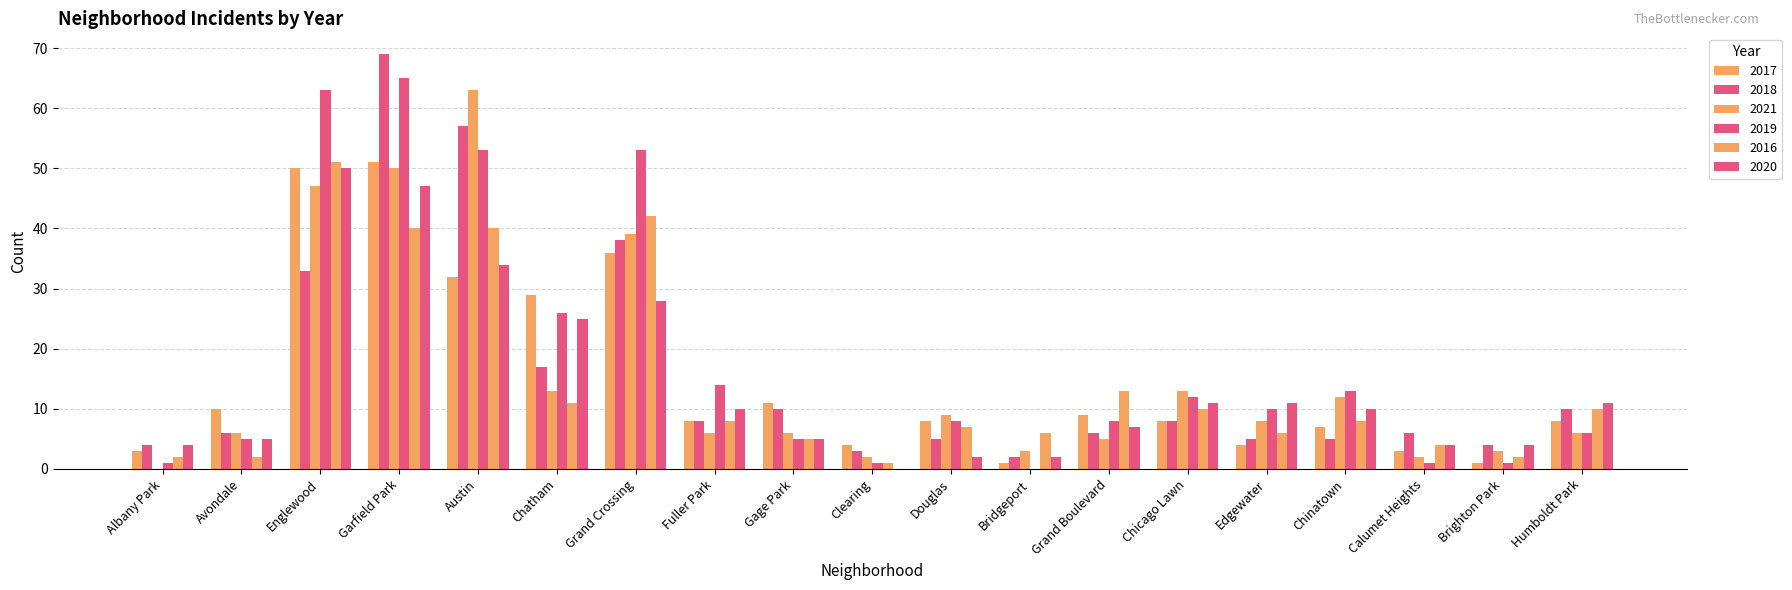

Reading left to right, extract all data points from this chart.

2017: 3	10	50	51	32	29	36	8	11	4	8	1	9	8	4	7	3	1	8
2018: 4	6	33	69	57	17	38	8	10	3	5	2	6	8	5	5	6	4	10
2021: 0	6	47	50	63	13	39	6	6	2	9	3	5	13	8	12	2	3	6
2019: 1	5	63	65	53	26	53	14	5	1	8	0	8	12	10	13	1	1	6
2016: 2	2	51	40	40	11	42	8	5	1	7	6	13	10	6	8	4	2	10
2020: 4	5	50	47	34	25	28	10	5	0	2	2	7	11	11	10	4	4	11